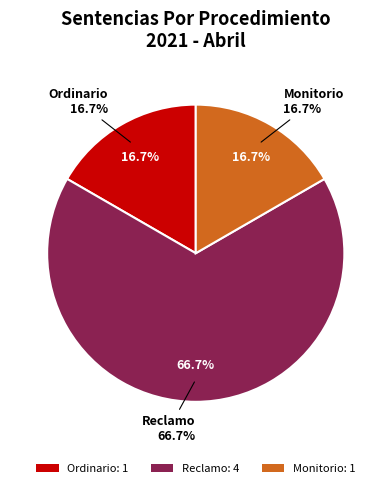

Is Ordinario the majority of the pie?

No